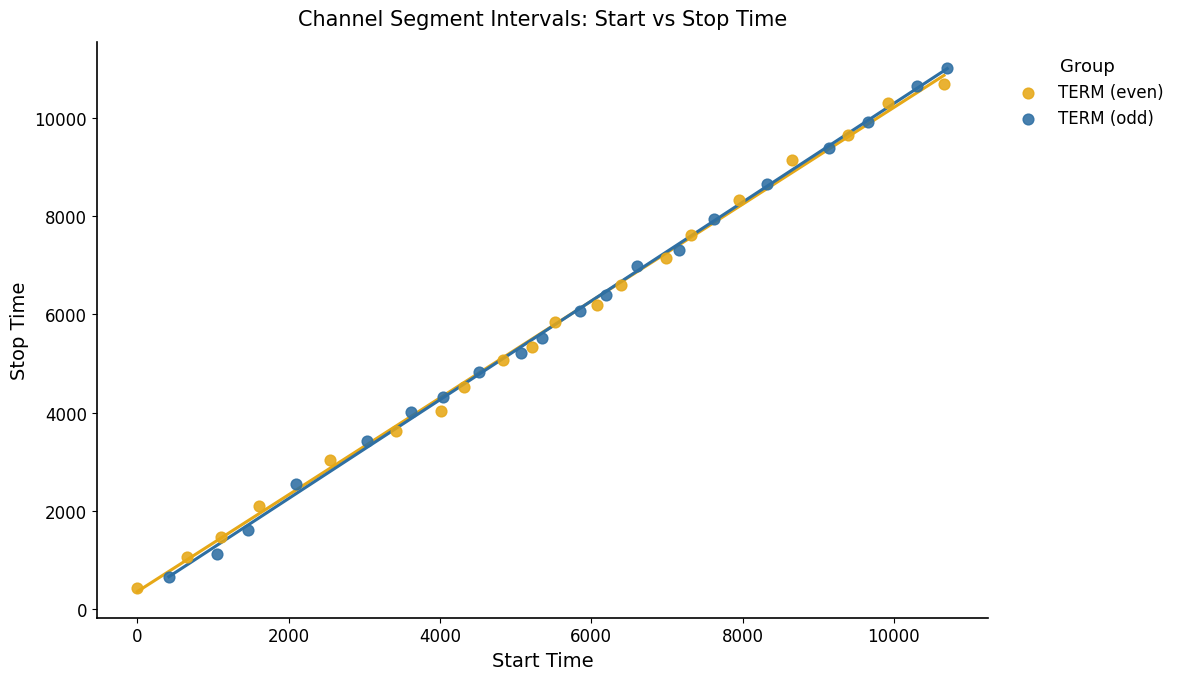

Which series has the largest Y range (max minus min)?

TERM (odd)